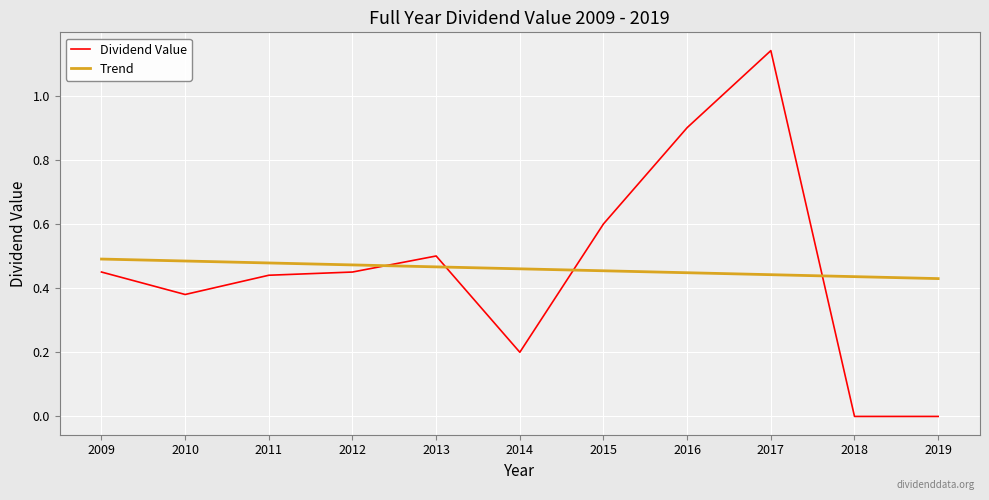

How many lines are shown in the chart?

2